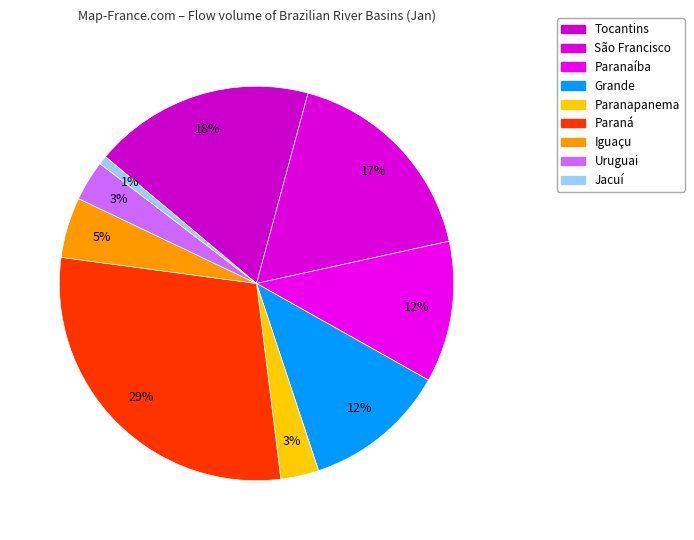

Count the number of slices in the pie.

9